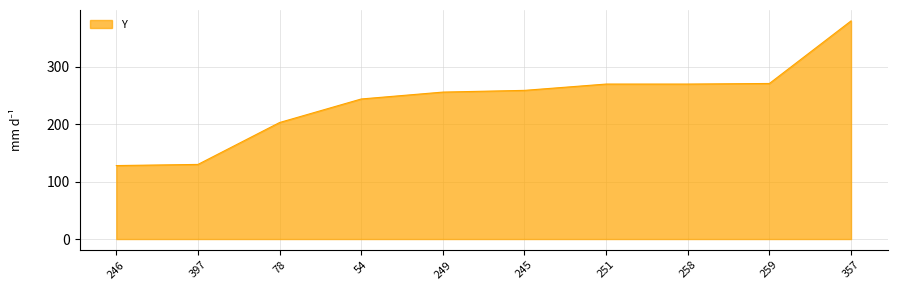

Between 54 and 251, which is larger?

251